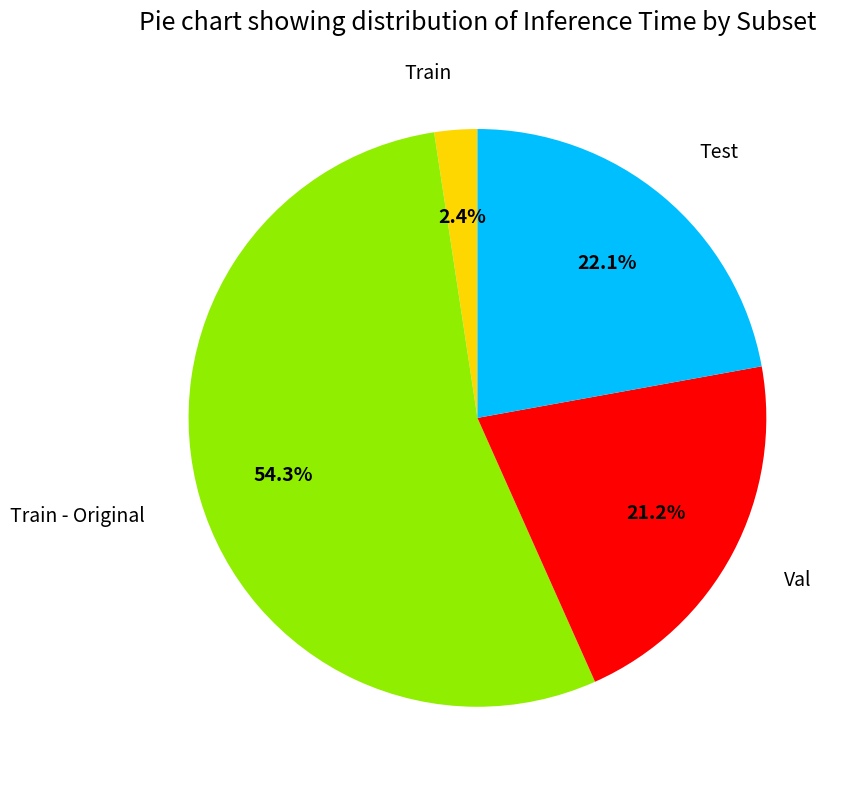

To the nearest percent, what is the average slice percentage?

25%